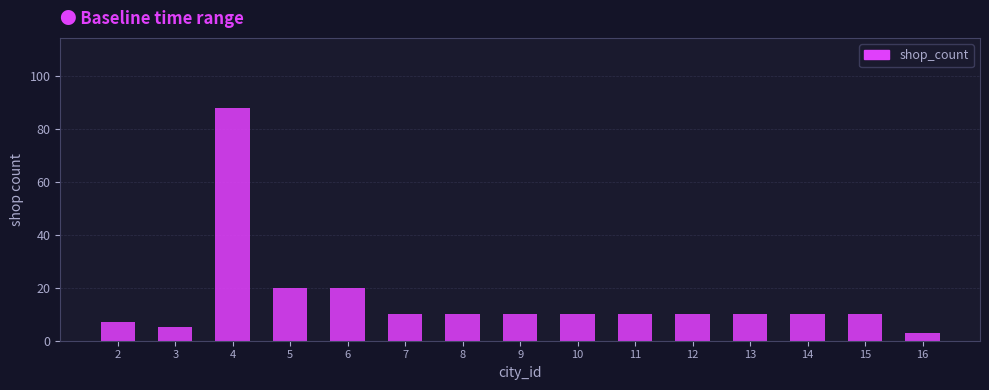

Reading right to left, list all the values displayed in this chart.

16=3	15=10	14=10	13=10	12=10	11=10	10=10	9=10	8=10	7=10	6=20	5=20	4=88	3=5	2=7